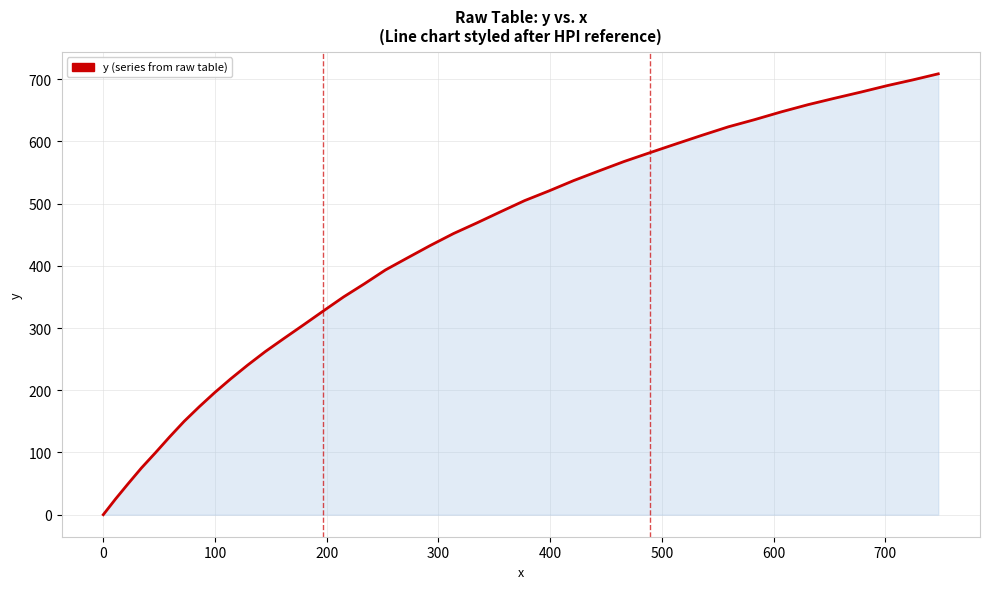

True or false: there are more than 2 points higher than both neighbors.

False